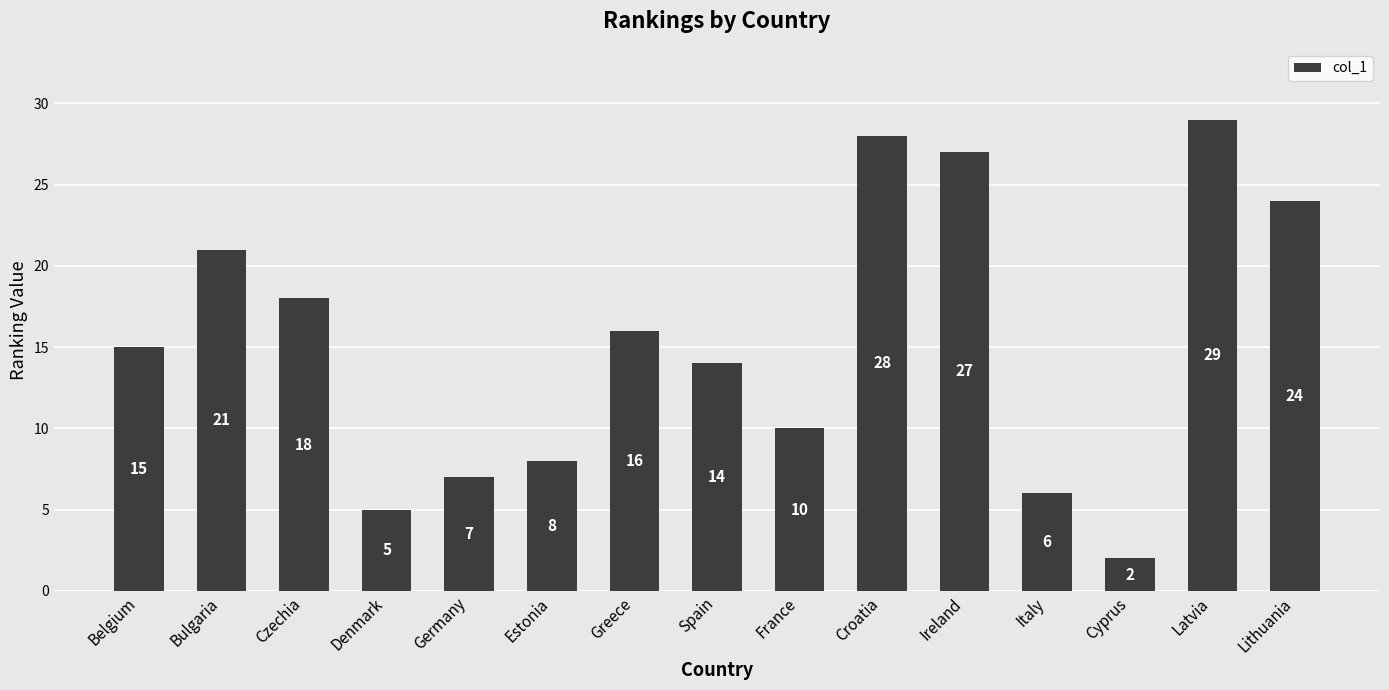

What is the label of the 1st bar from the right?

Lithuania